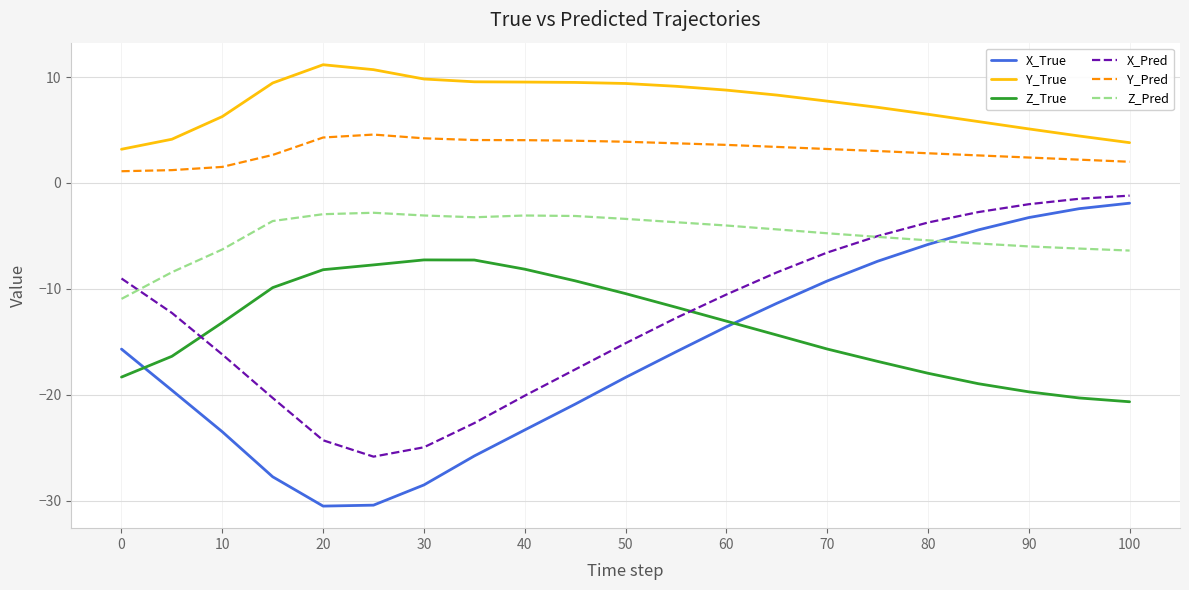

Which series has the largest total across all categories?

Y_True